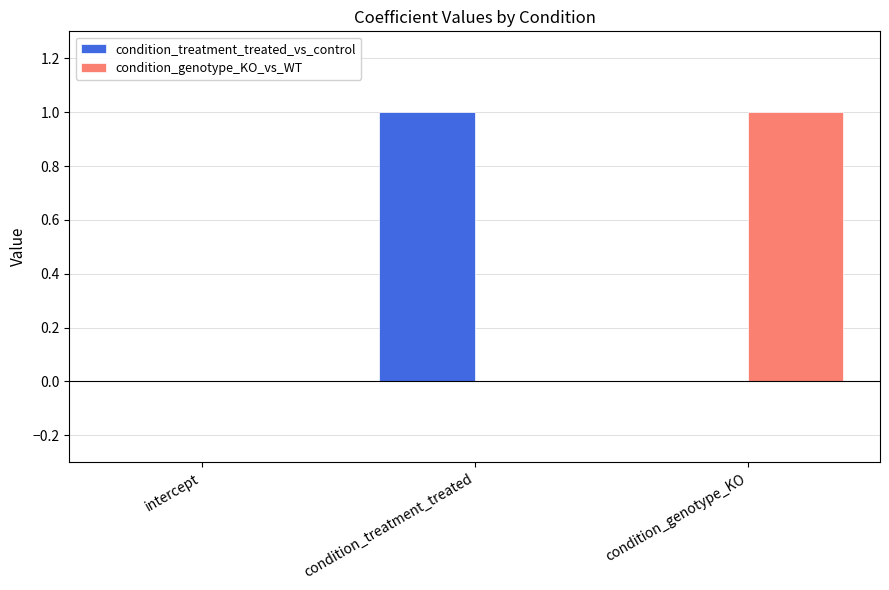

Which series changed the most between intercept and condition_genotype_KO?

condition_genotype_KO_vs_WT